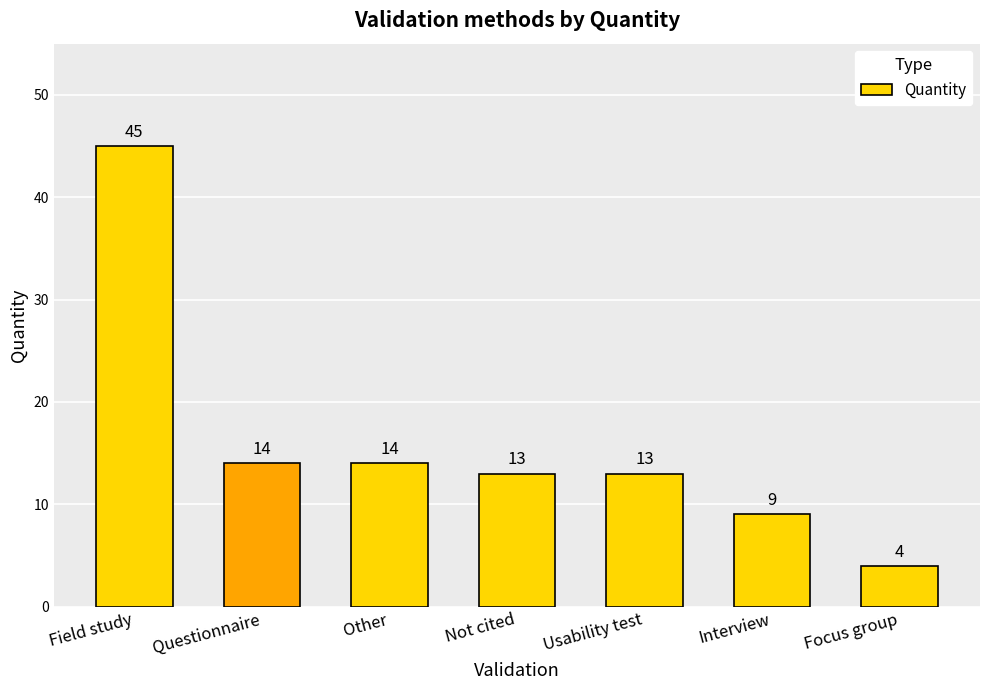

What value does the data have at Other, to the nearest 5?

15